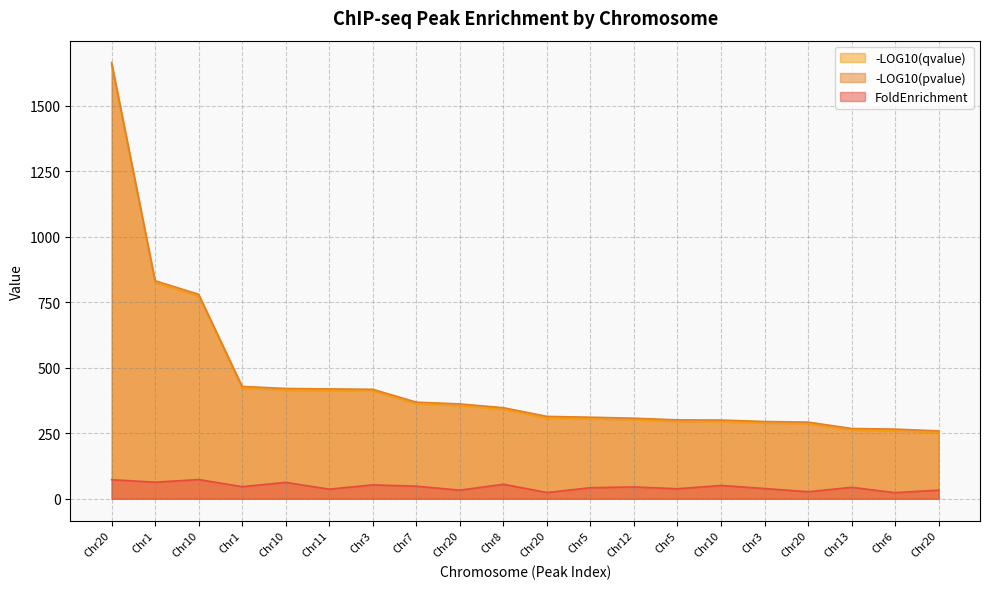

What are all the series names shown in the legend?

-LOG10(qvalue), -LOG10(pvalue), FoldEnrichment